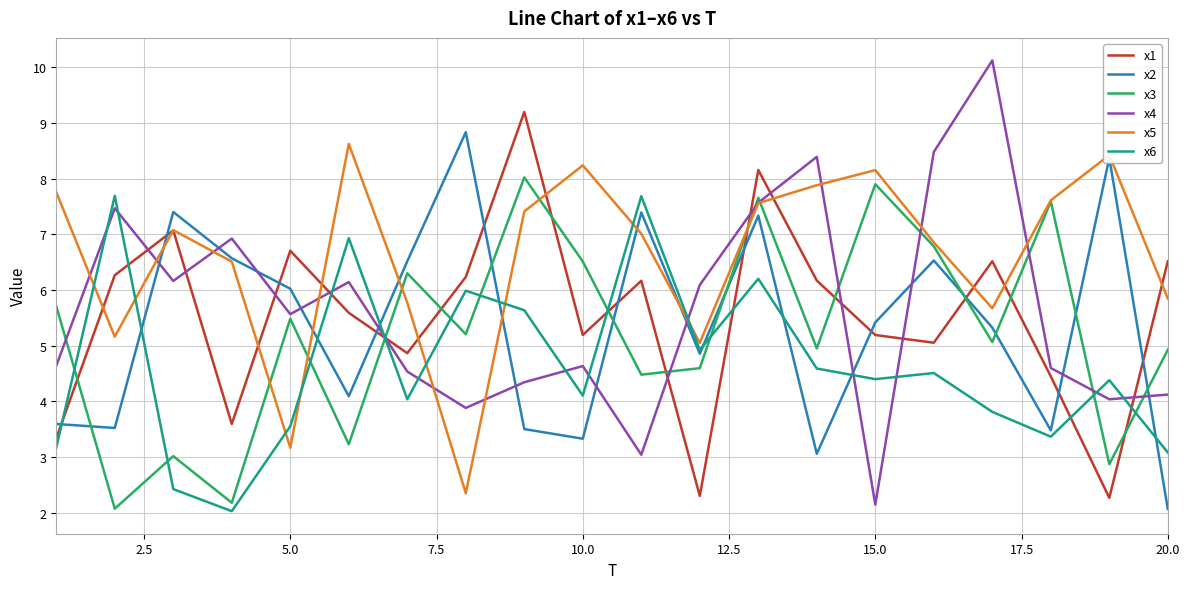

How many values in the x6 series exceed 4?

13